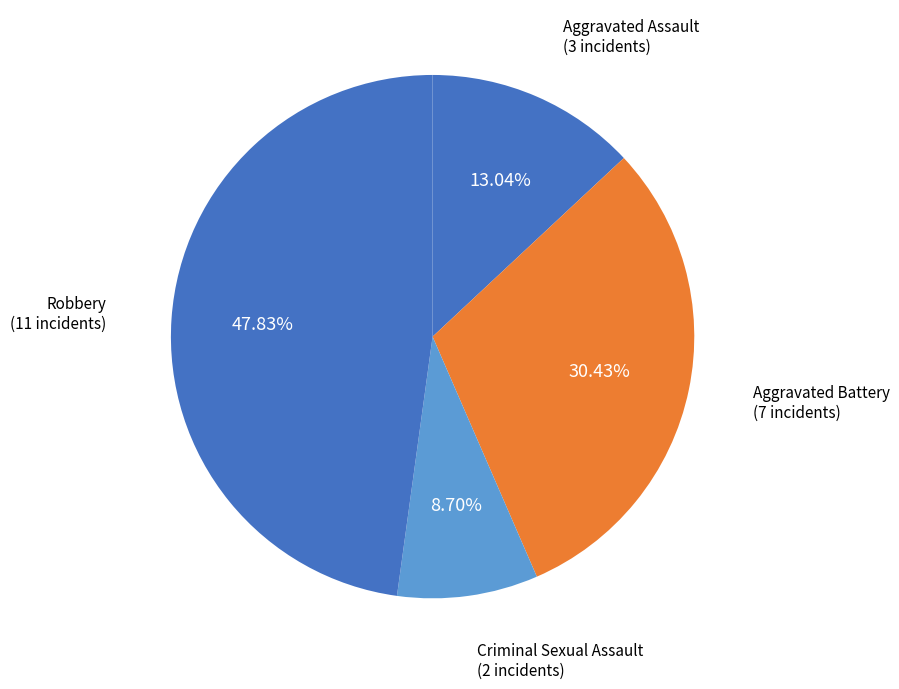

How much of the chart is everything except Aggravated Battery?

69.6%